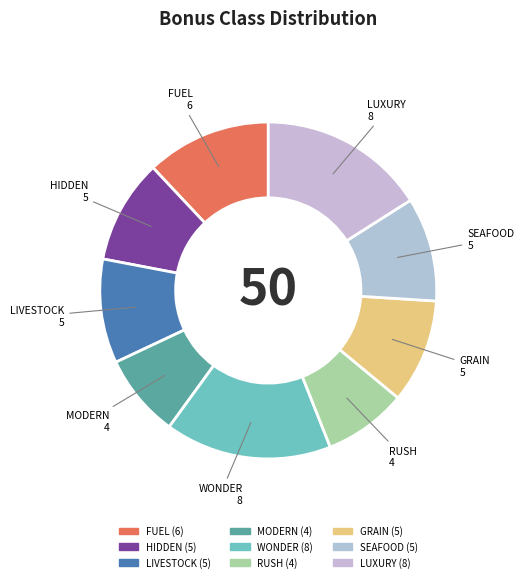

How many segments does this pie chart have?

9